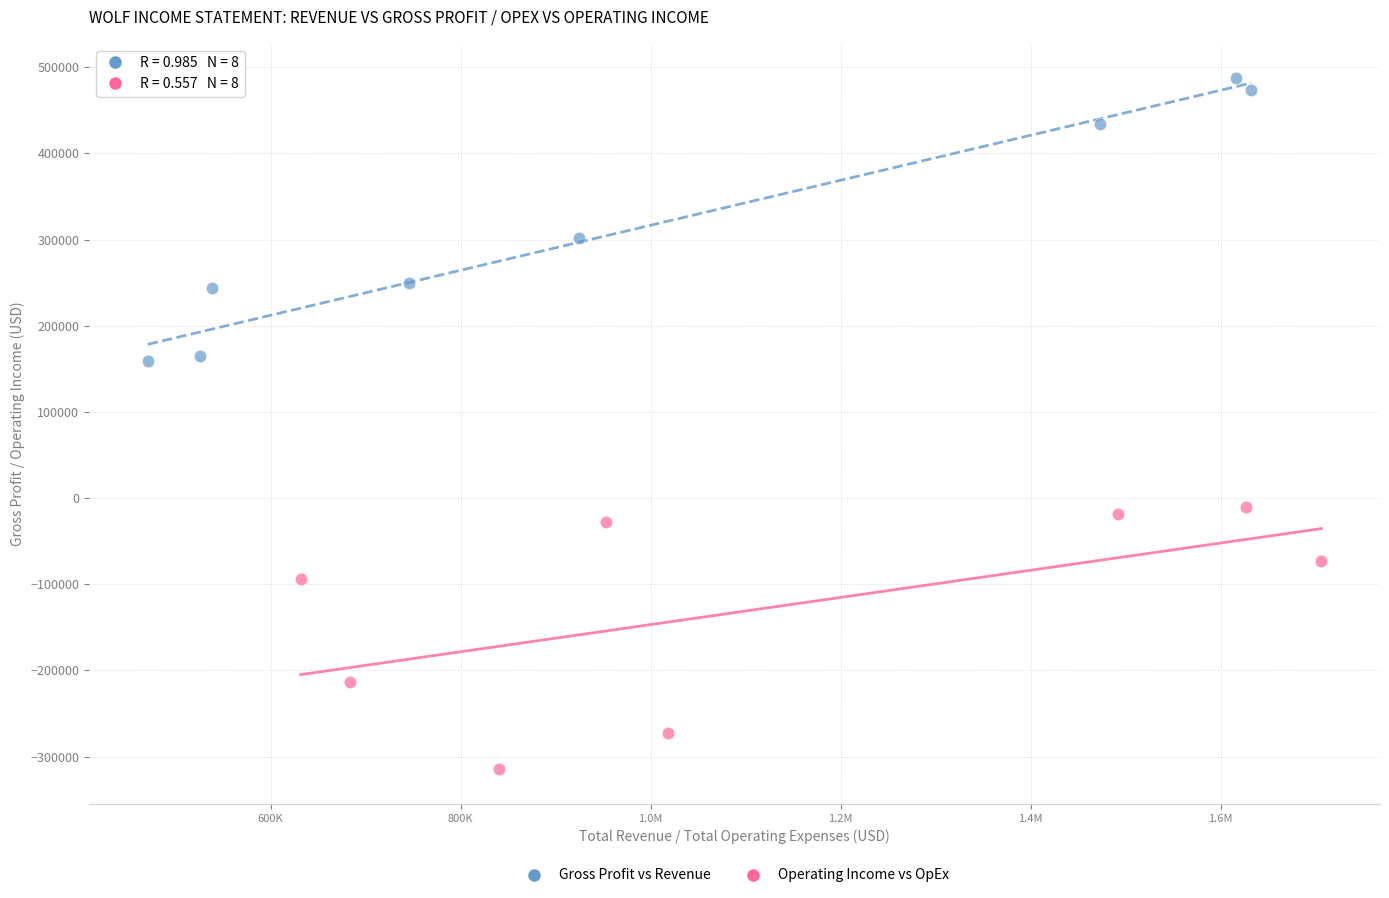

Which series reaches the maximum Y coordinate?

Gross Profit vs Revenue